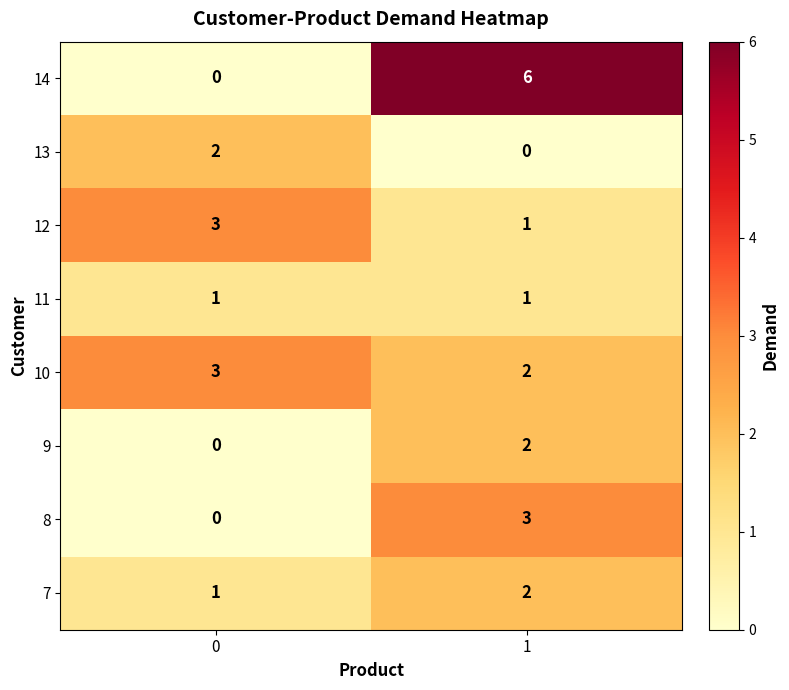

Count the number of categories in the chart.

2